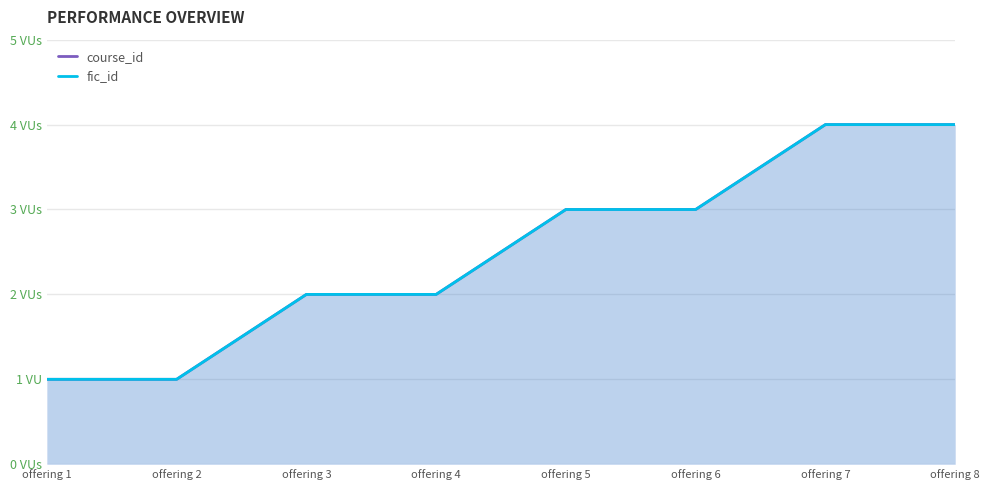

What is the value of the course_id point at the 5th from the left?

3